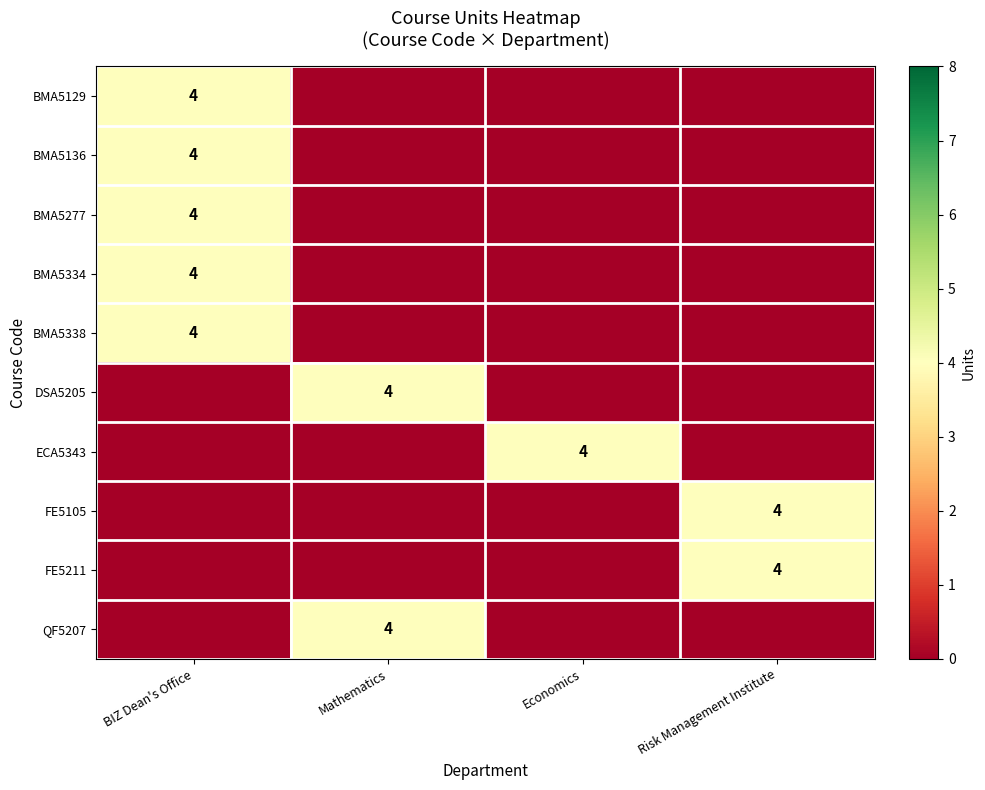

The ECA5343 series shows 2 at Economics. True or false?

False